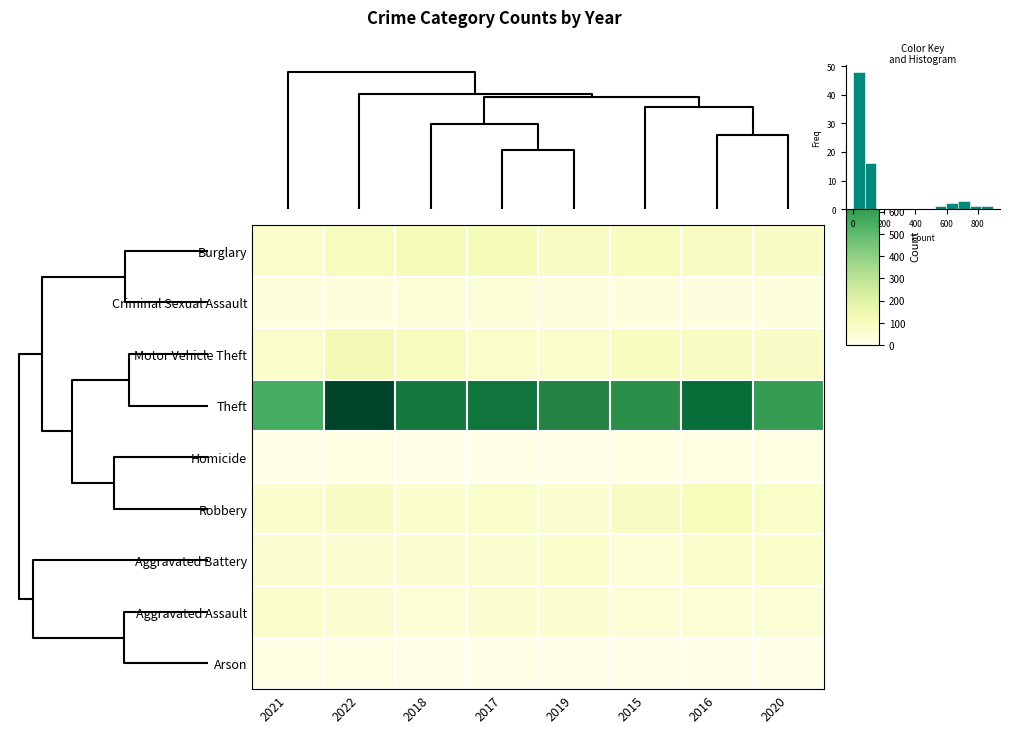

Reading left to right, what are all the values shown in this chart?

Burglary: 2021=67	2022=98	2018=118	2017=116	2019=90	2015=97	2016=86	2020=81
Criminal Sexual Assault: 2021=24	2022=27	2018=37	2017=33	2019=30	2015=22	2016=20	2020=22
Motor Vehicle Theft: 2021=68	2022=126	2018=100	2017=73	2019=70	2015=92	2016=88	2020=79
Theft: 2021=553	2022=898	2018=719	2017=733	2019=677	2015=639	2016=761	2020=603
Homicide: 2021=2	2022=7	2018=1	2017=3	2019=0	2015=11	2016=5	2020=5
Robbery: 2021=64	2022=83	2018=66	2017=72	2019=57	2015=91	2016=110	2020=76
Aggravated Battery: 2021=51	2022=51	2018=54	2017=61	2019=65	2015=43	2016=68	2020=69
Aggravated Assault: 2021=71	2022=52	2018=32	2017=55	2019=54	2015=42	2016=46	2020=43
Arson: 2021=7	2022=4	2018=1	2017=1	2019=2	2015=0	2016=1	2020=3